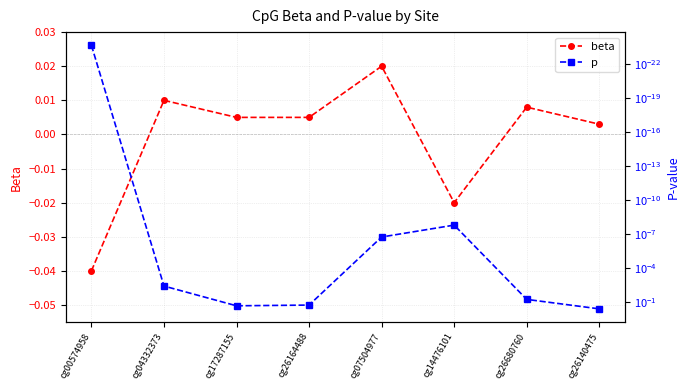

Rank the series by their maximum value, from lowest to highest.

beta, p